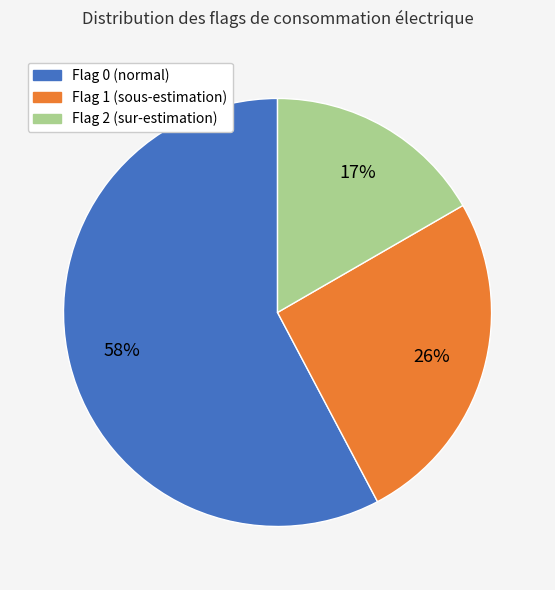

Does any single category account for the majority?

Yes